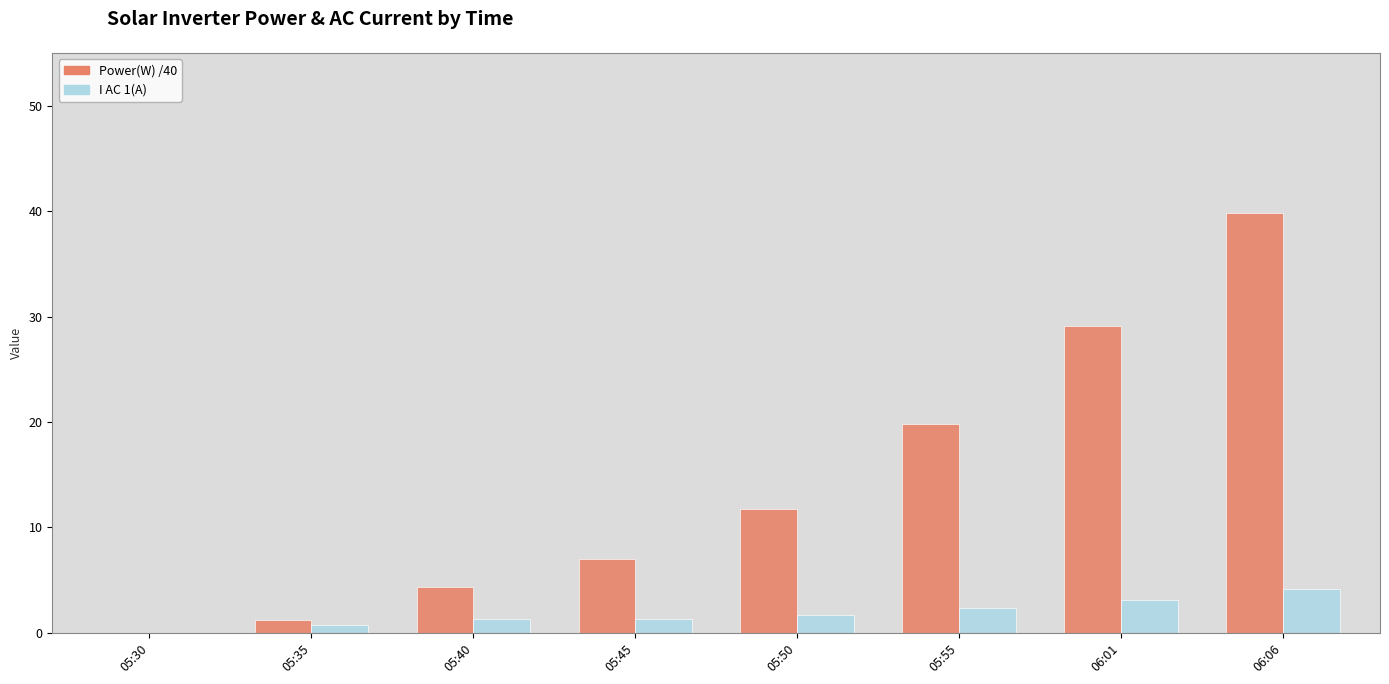

Is the value of I AC 1(A) at 05:50 greater than the value of Power(W) /40 at 06:06?

No